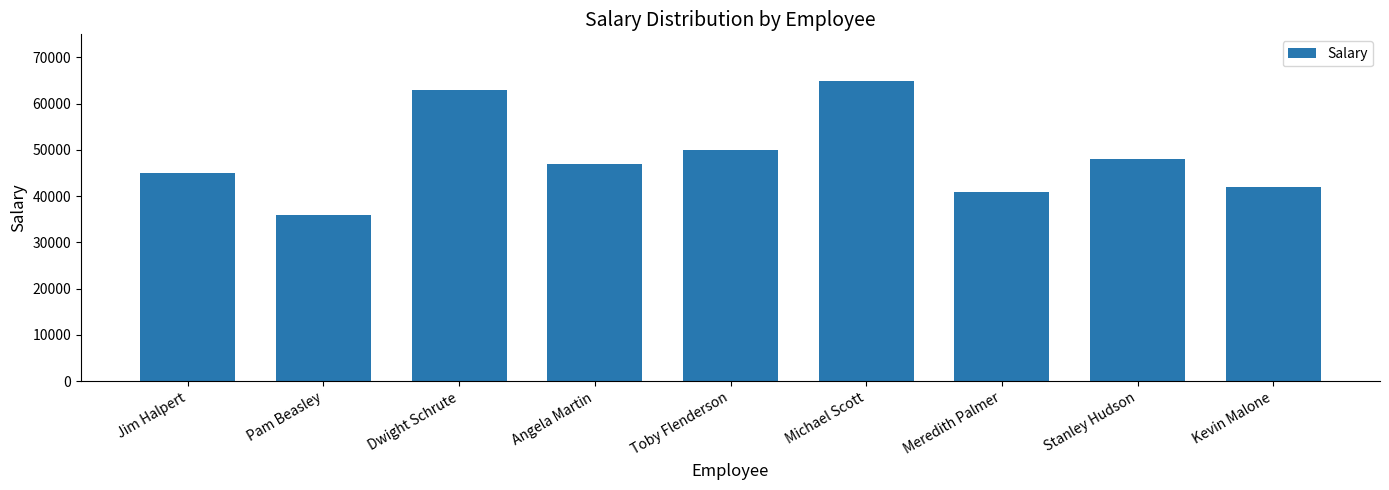

Reading left to right, transcribe all the data shown in this chart.

Jim Halpert=45000	Pam Beasley=36000	Dwight Schrute=63000	Angela Martin=47000	Toby Flenderson=50000	Michael Scott=65000	Meredith Palmer=41000	Stanley Hudson=48000	Kevin Malone=42000